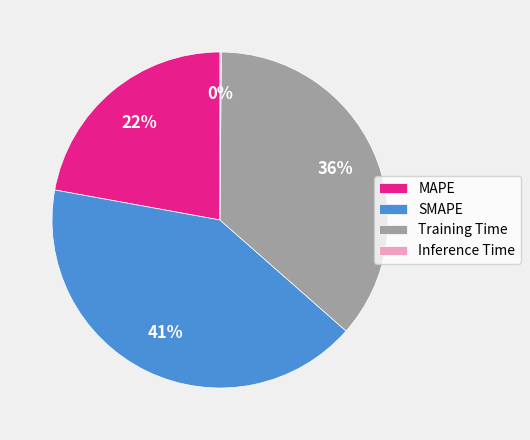

Between SMAPE and Training Time, which is larger?

SMAPE